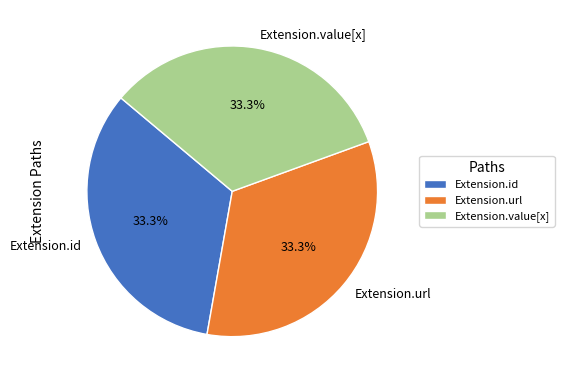

Is Extension.value[x] the majority of the pie?

No